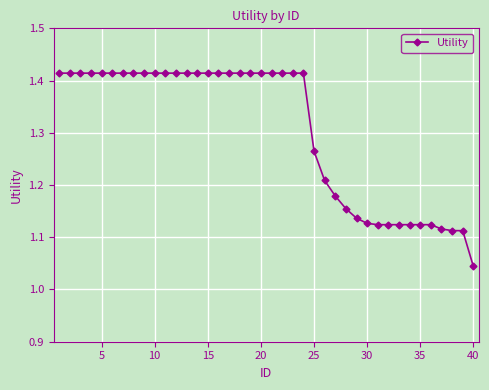

Count the values in the range 1 to 2.

40